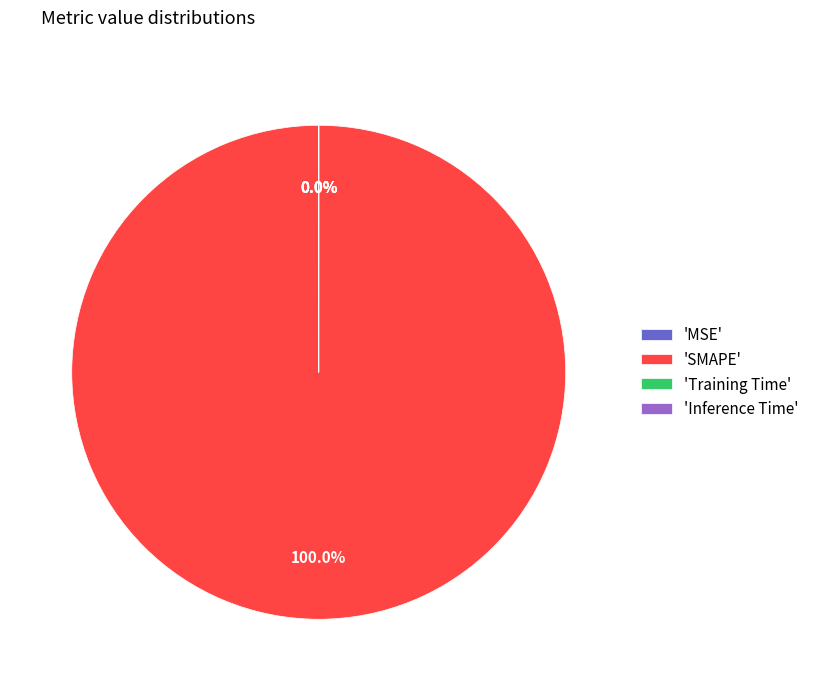

Which slice is the largest?

'SMAPE'